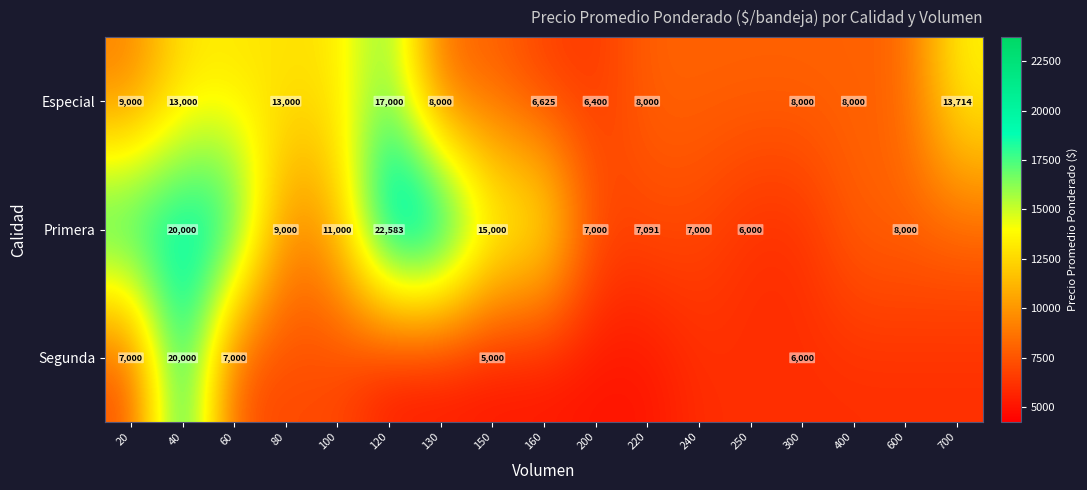

The Primera series shows 5008 at 80. True or false?

False